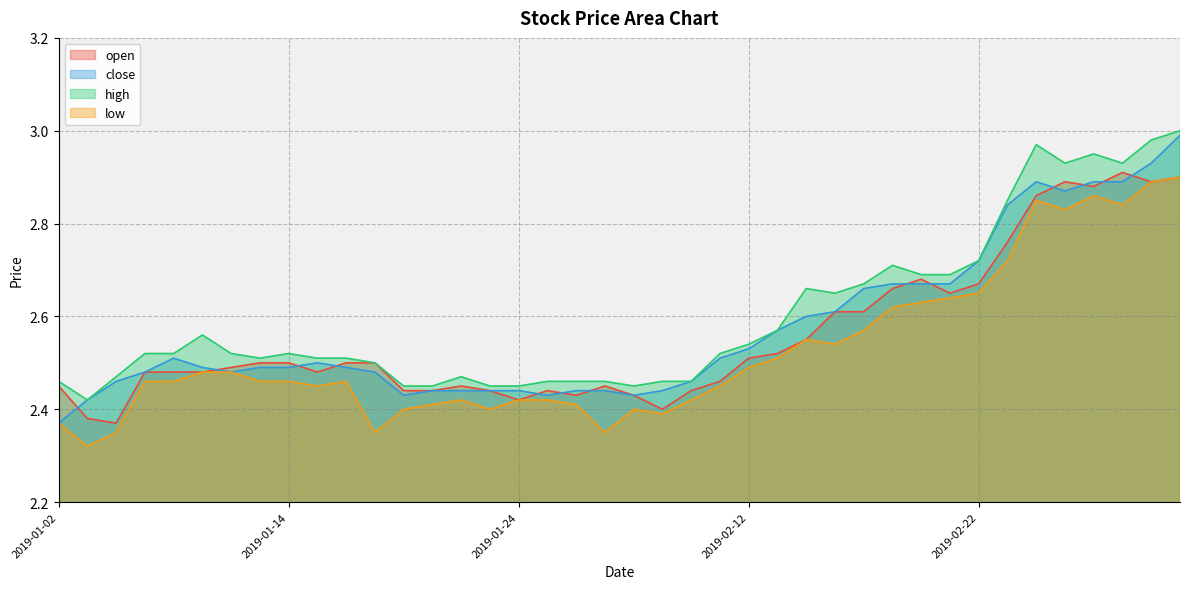

Rank the series by their average value, from lowest to highest.

low, open, close, high